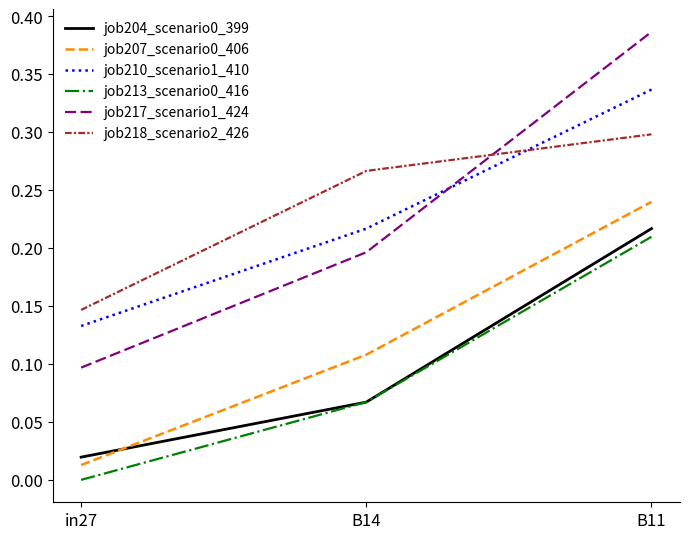

What position from the right is in27?

3